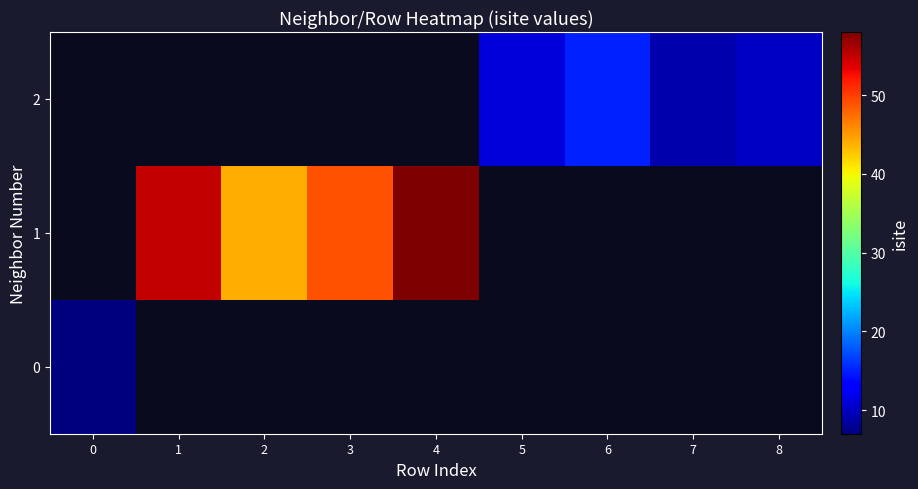

Rank the series at 2 from lowest to highest value.

0, 1, 2